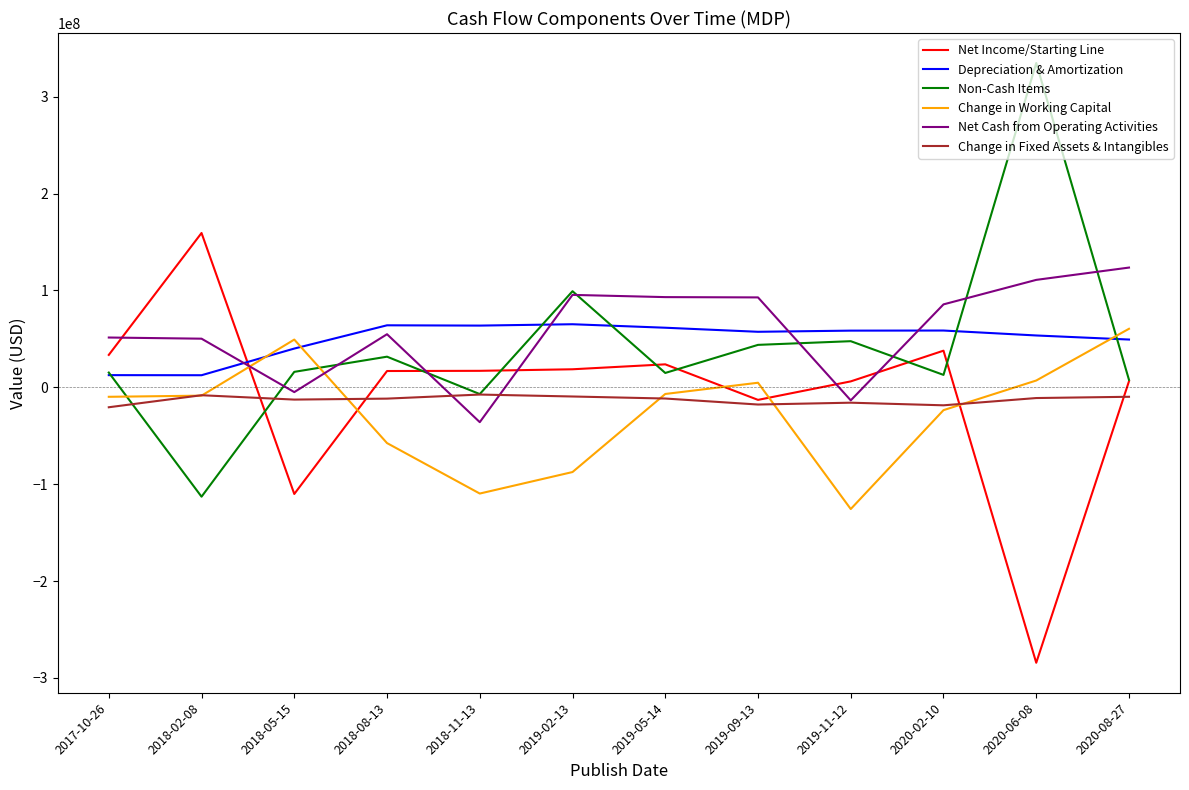

Where do Non-Cash Items and Change in Fixed Assets & Intangibles first cross each other?

2017-10-26 and 2018-02-08